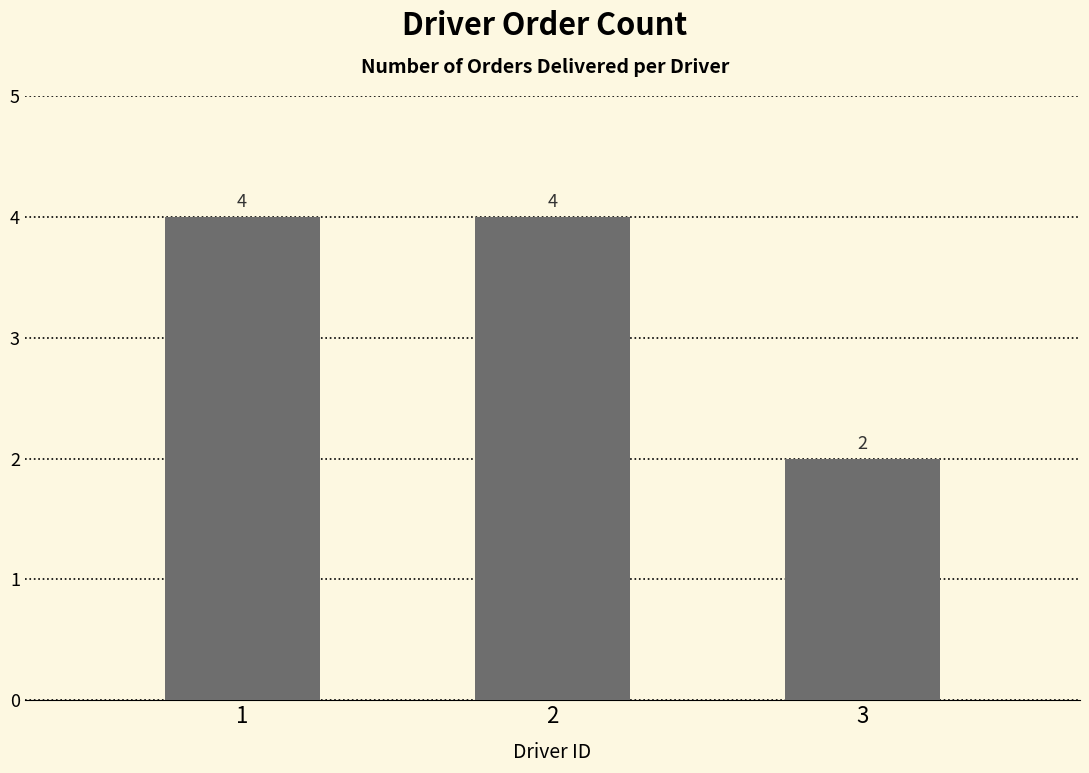

The value at 2 is 2. True or false?

False